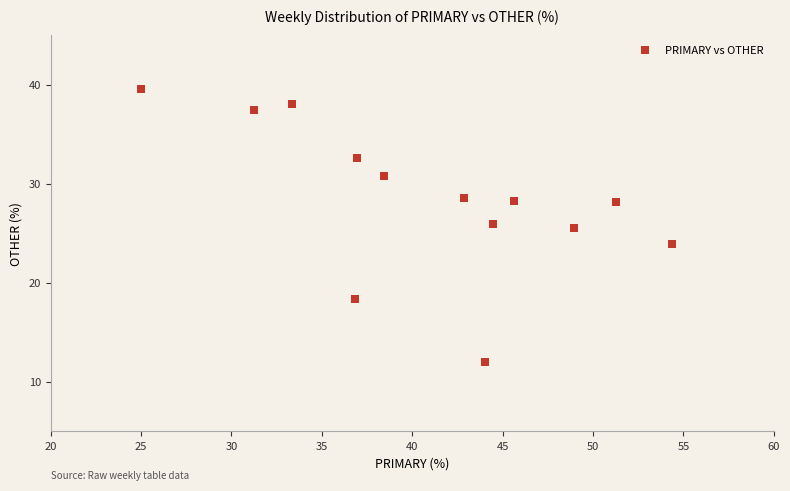

What is the range of Y values (max minus min)?

27.6